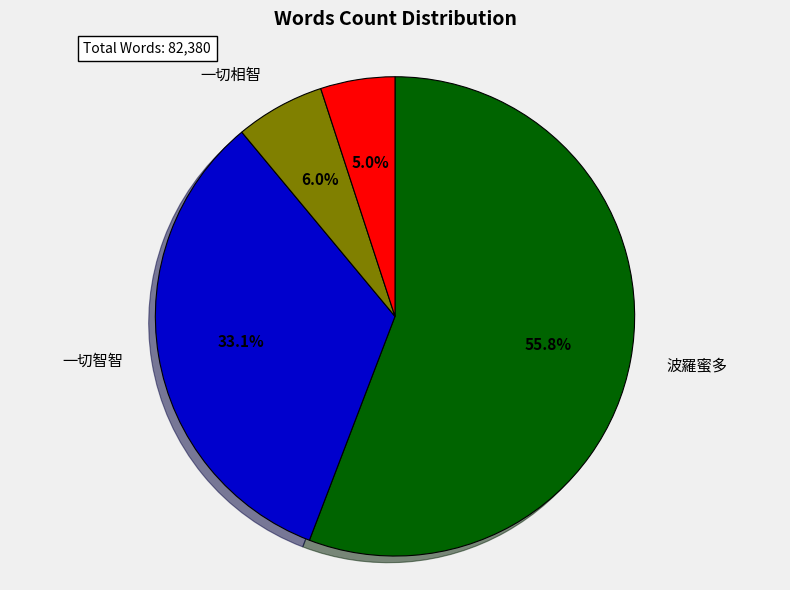

What percentage is the 一切智智 slice, to the nearest percent?

33%